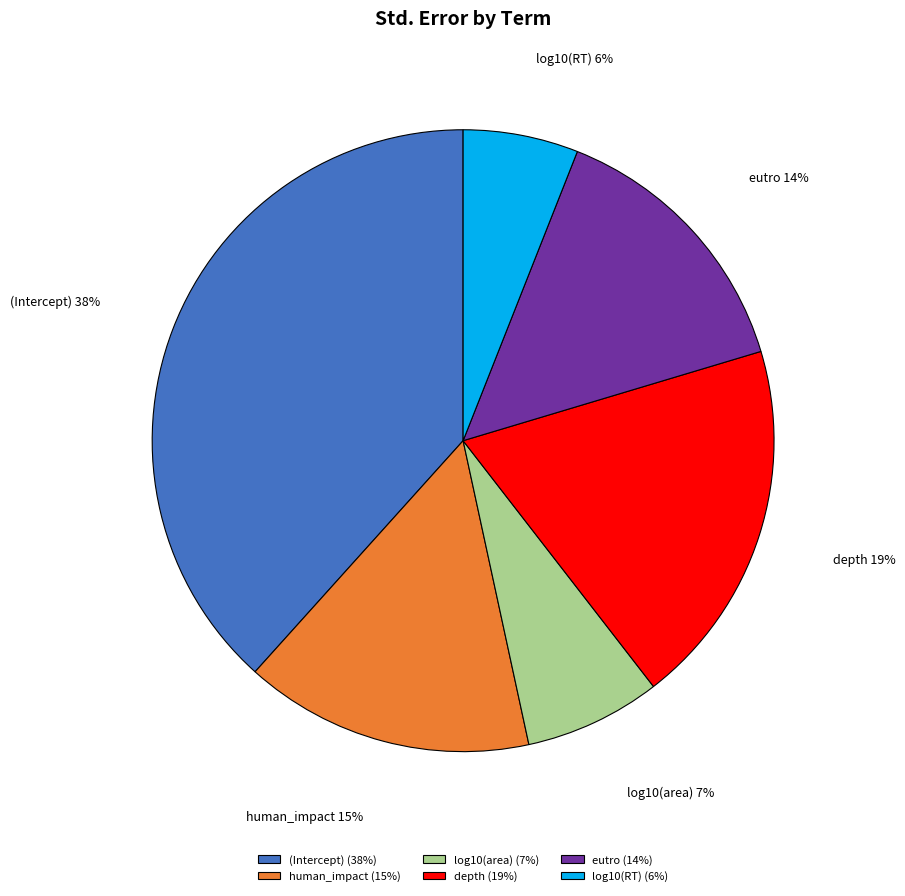

Does log10(area) represent more than half of the total?

No